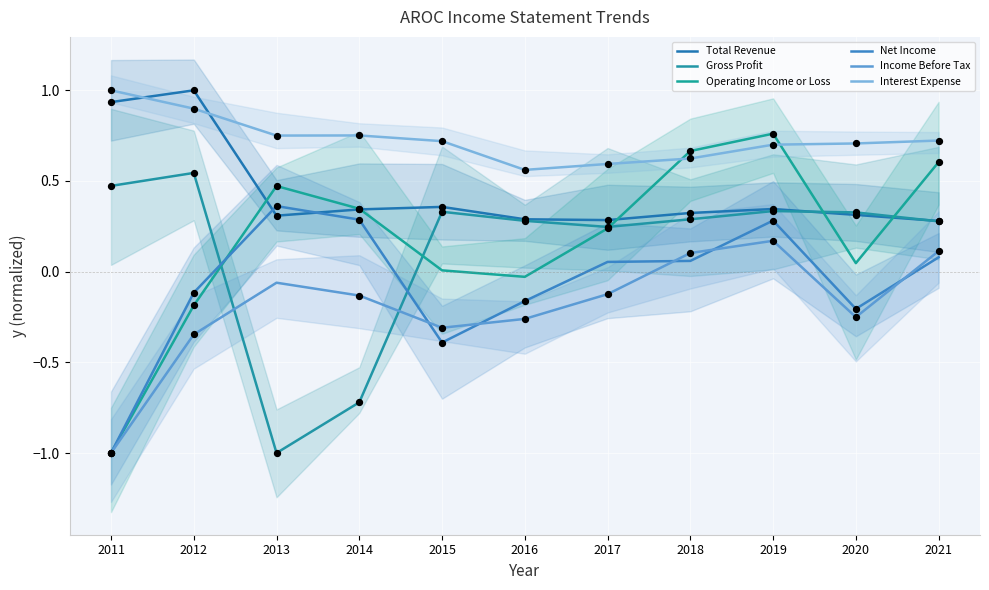

Which series contains the lowest Y value?

Gross Profit